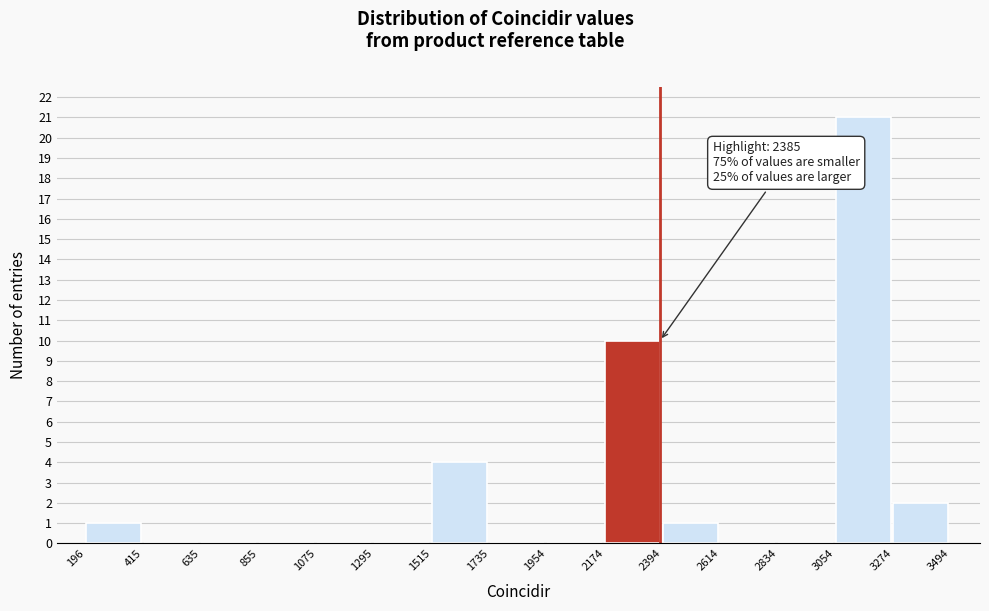

Over which range of the x-axis is the bar tallest?

3054 to 3274